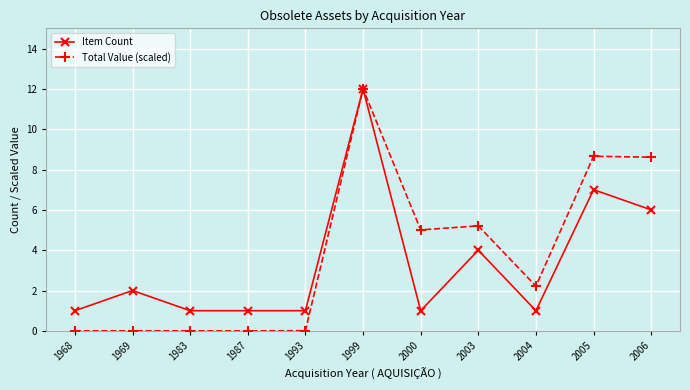

At which category is the sum across all series the highest?

1999